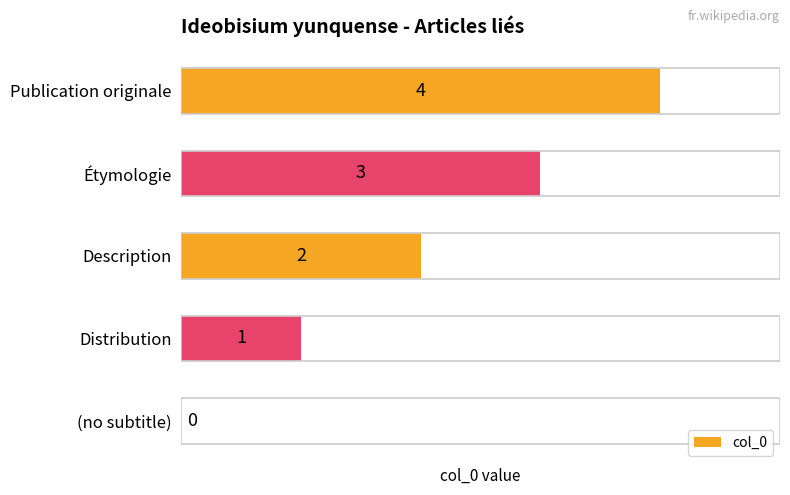

Between Publication originale and Étymologie, which is larger?

Publication originale